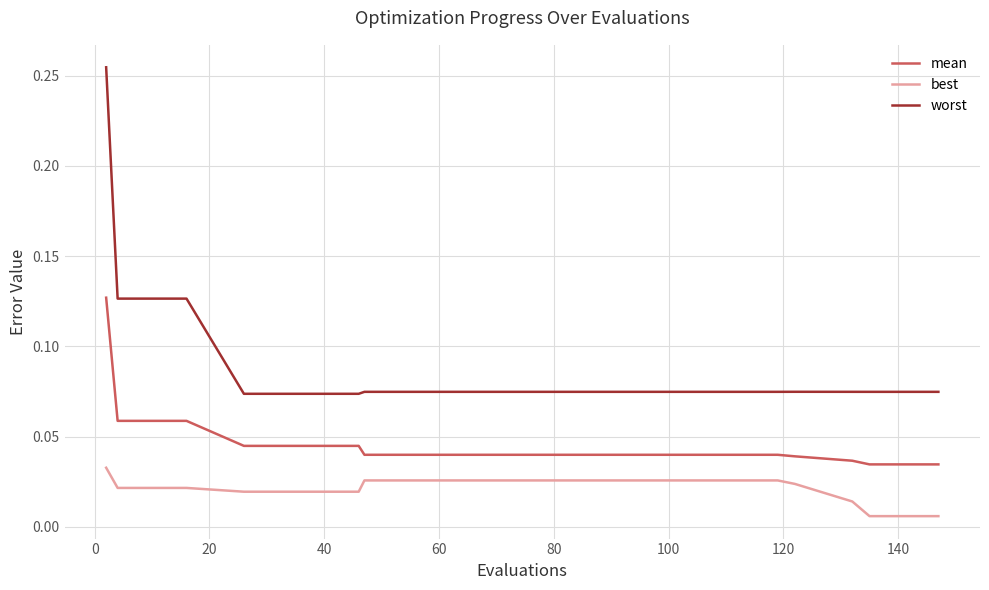

How many lines are shown in the chart?

3